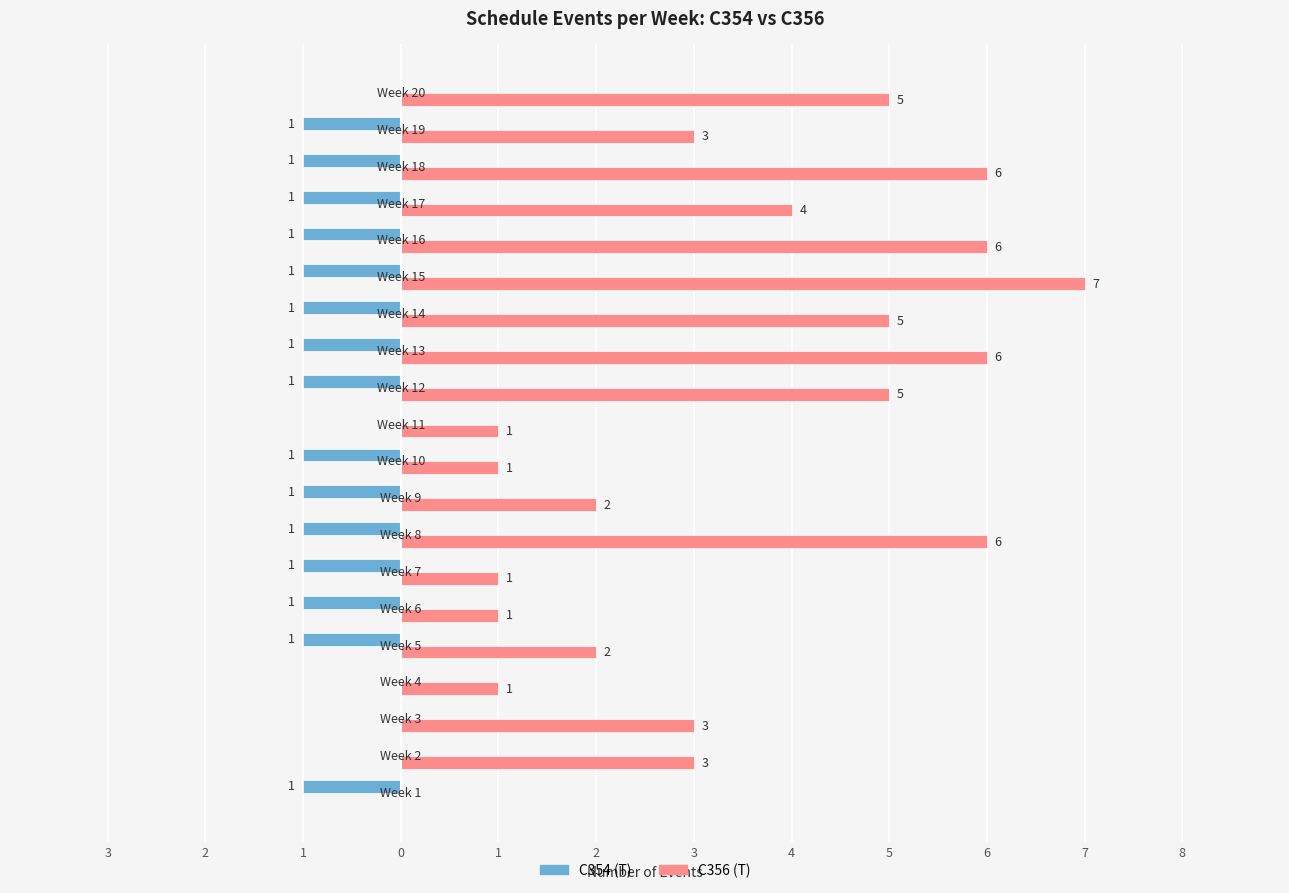

What are all the series names shown in the legend?

C354 (T), C356 (T)